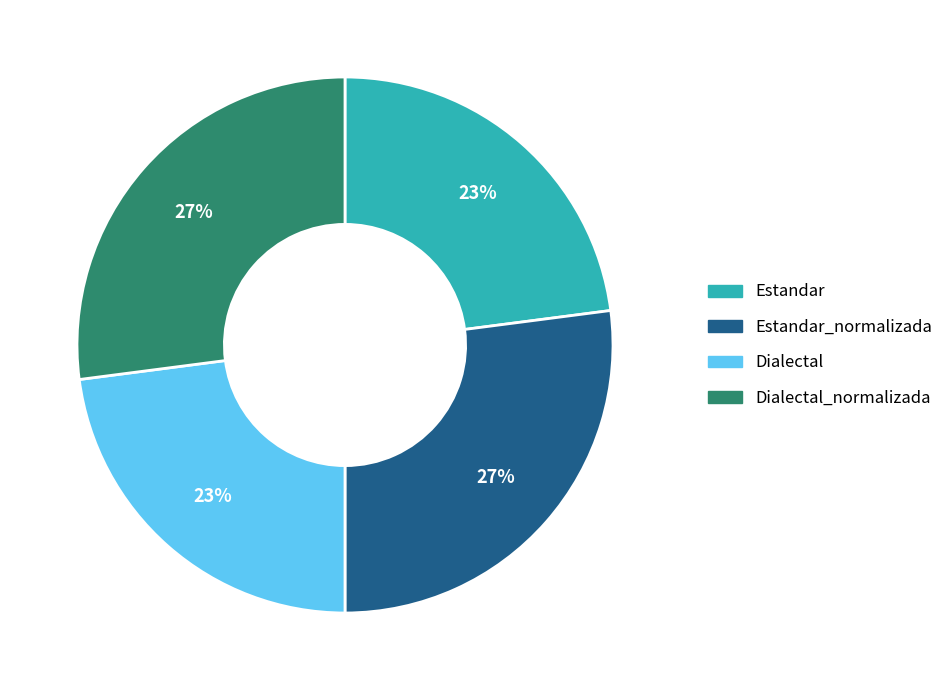

To the nearest percent, what percentage of the pie is Estandar_normalizada?

27%